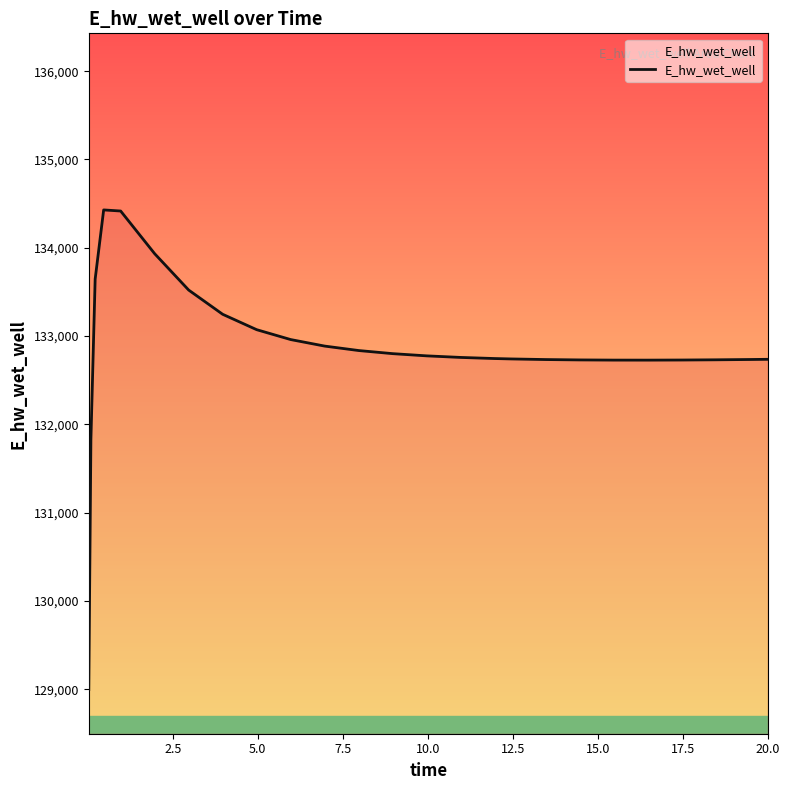

How many lines are shown in the chart?

1